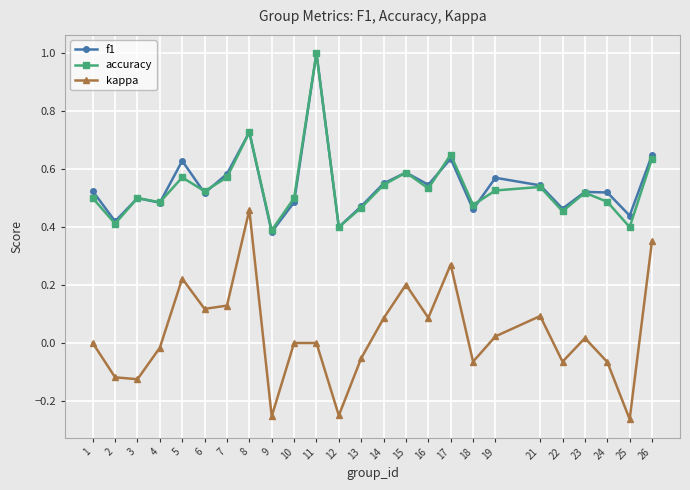

Between 8 and 19, which series saw the biggest shift?

kappa